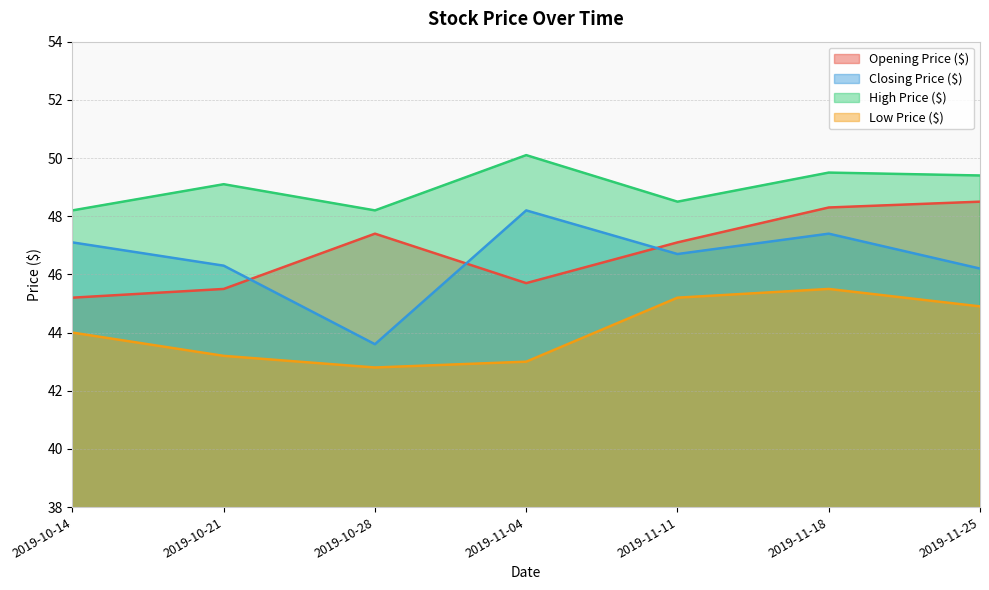

Where is Low Price ($) nearest to the value 44?

2019-10-14